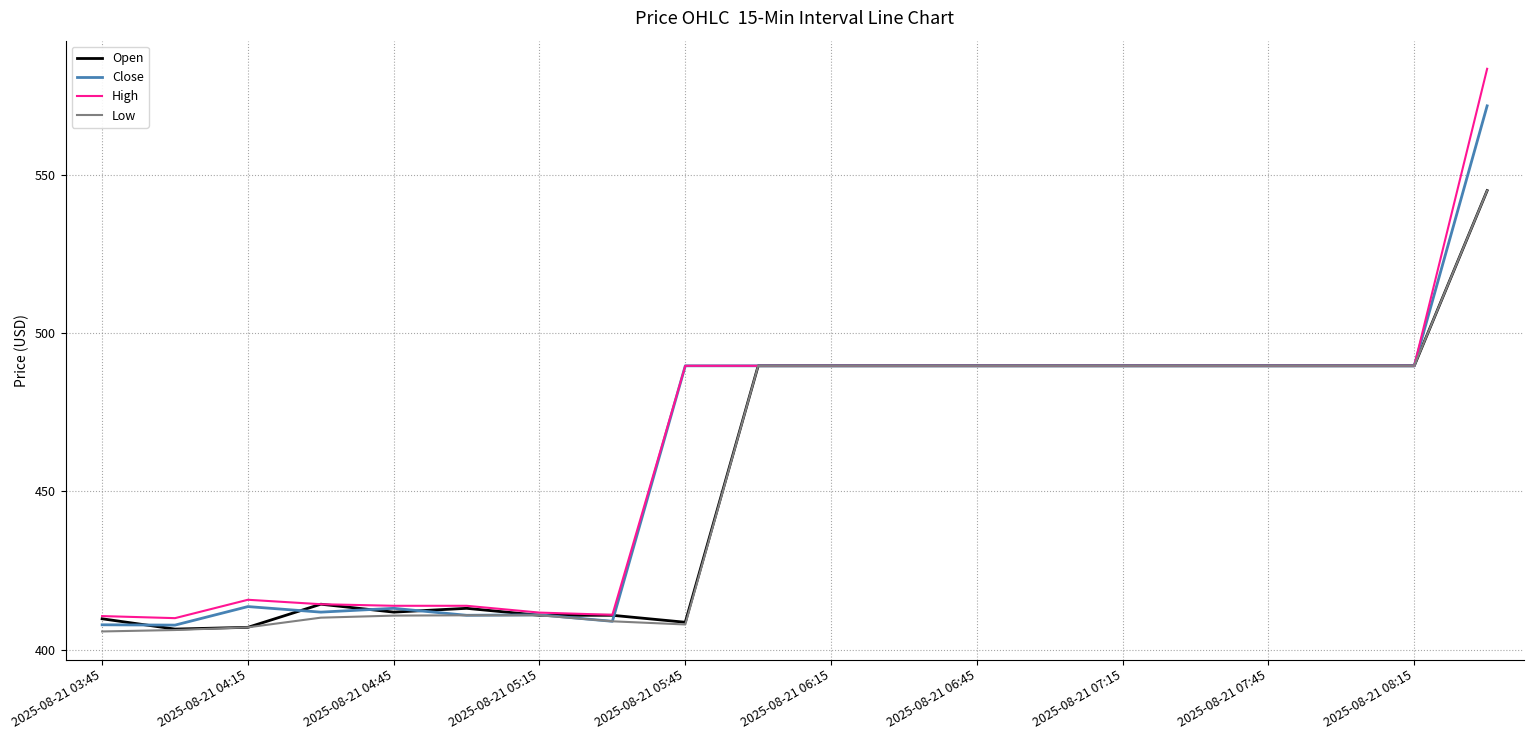

What is the smallest value displayed?

405.8